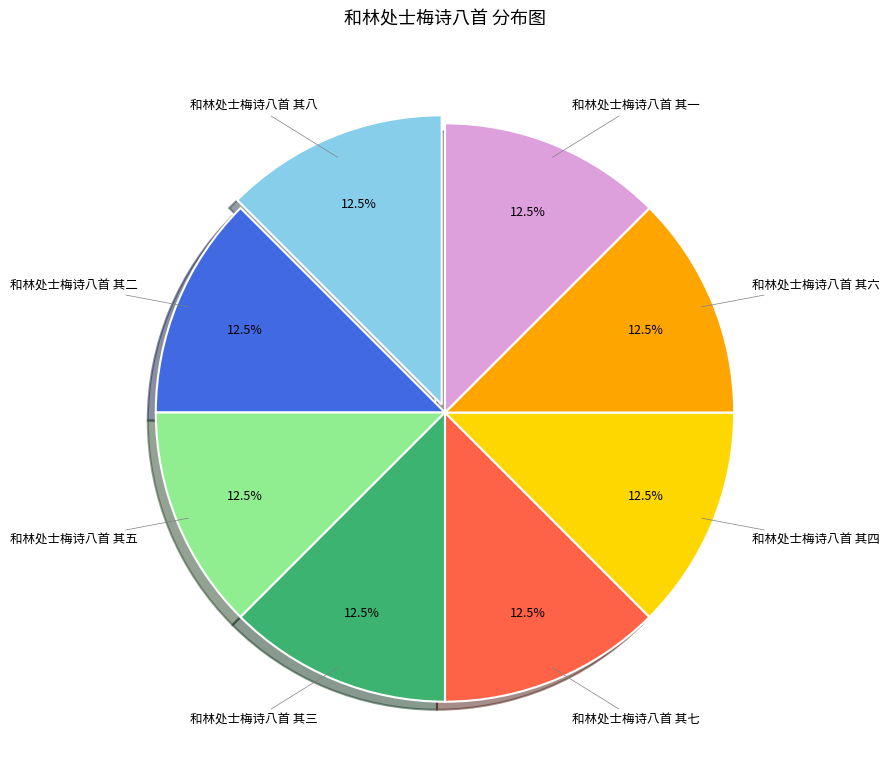

Does any single category account for the majority?

No